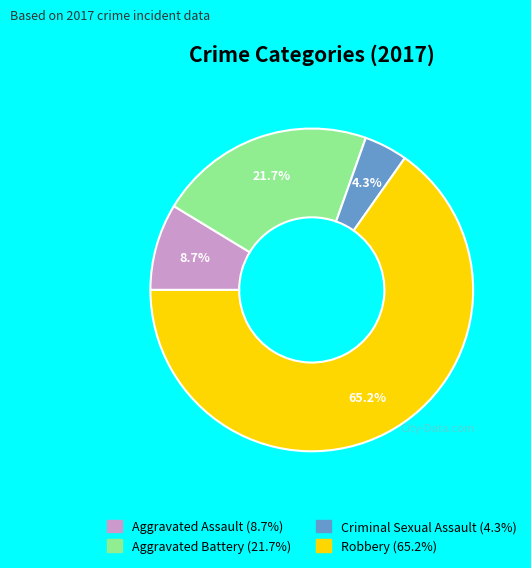

How much of the chart is everything except Aggravated Assault?

91.3%